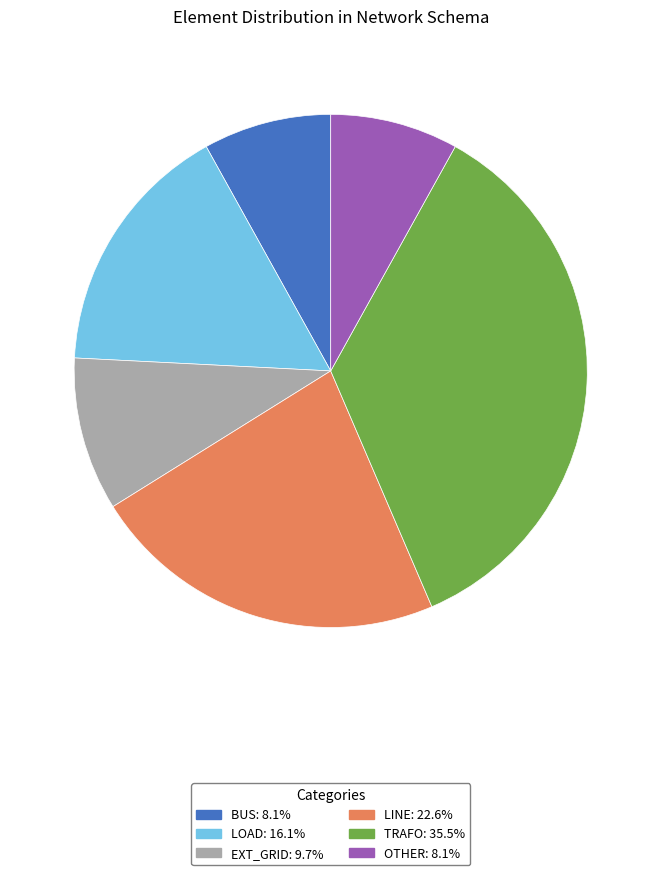

Does any single category account for the majority?

No